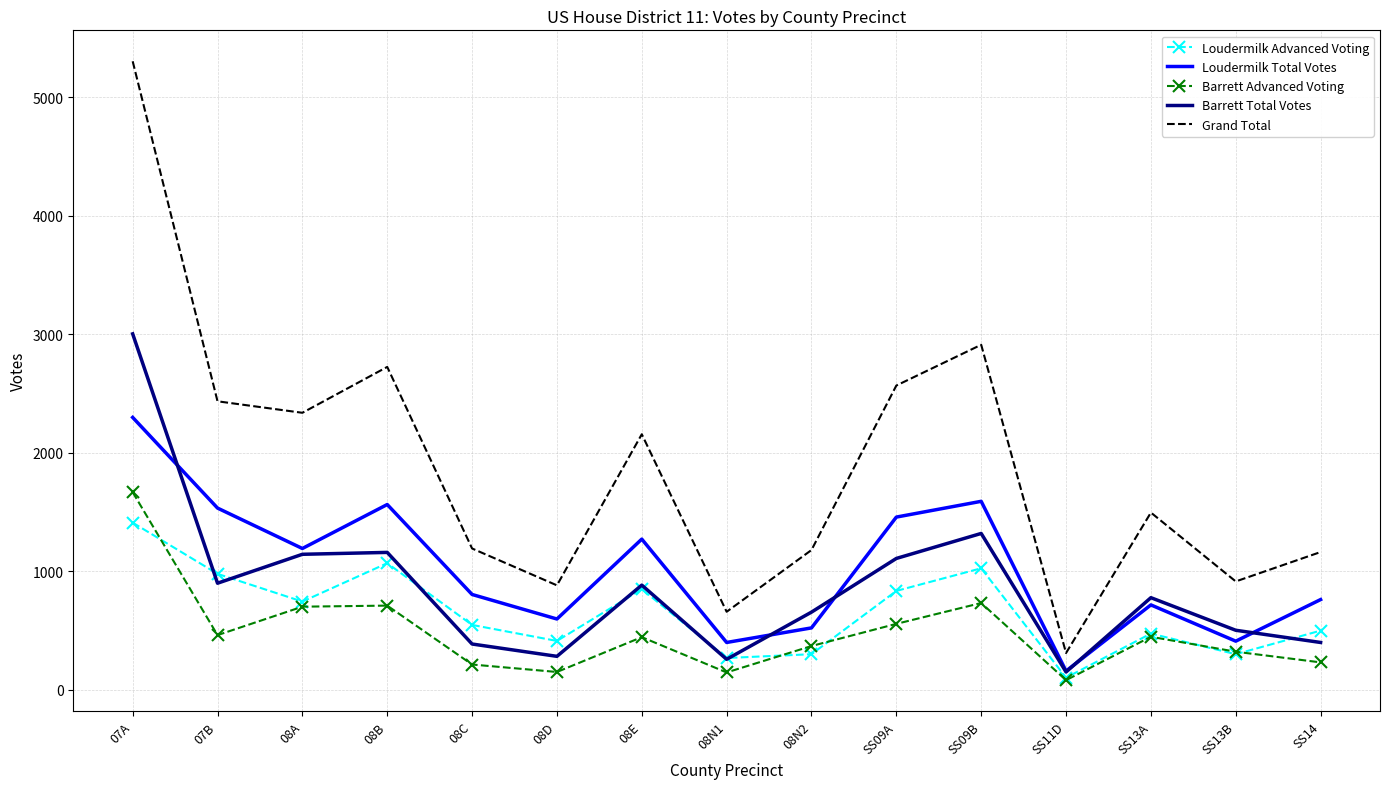

In Loudermilk Total Votes, how many points are lower than both neighbors (excluding endpoints)?

5